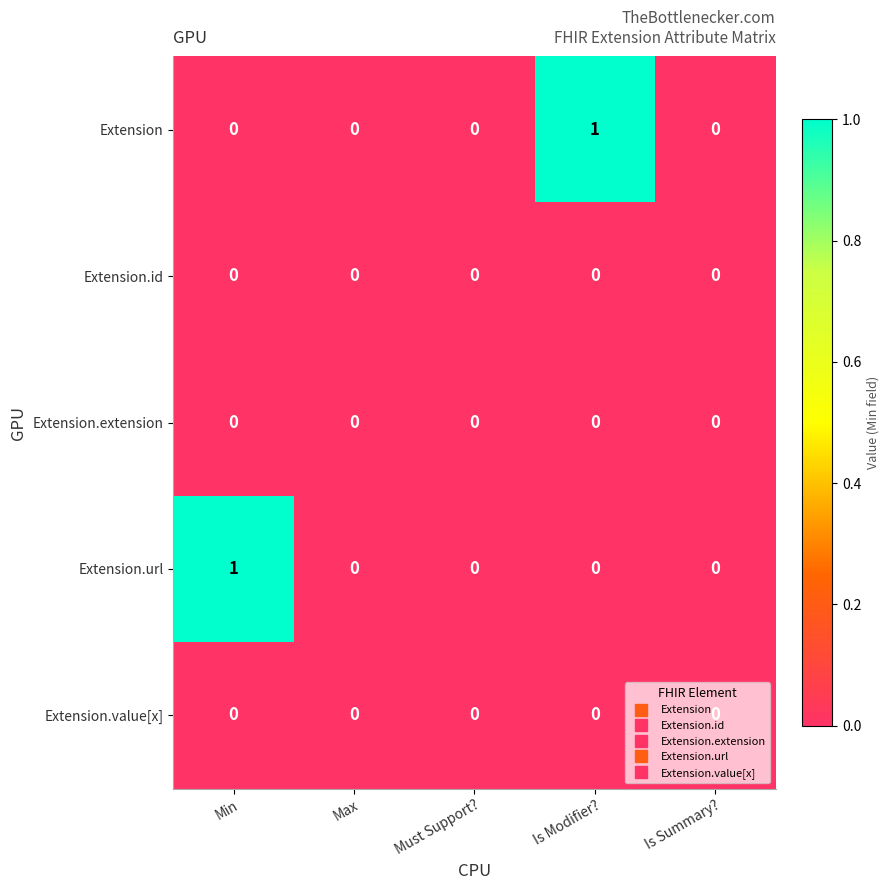

The value of Extension.extension at Must Support? is 0. True or false?

True